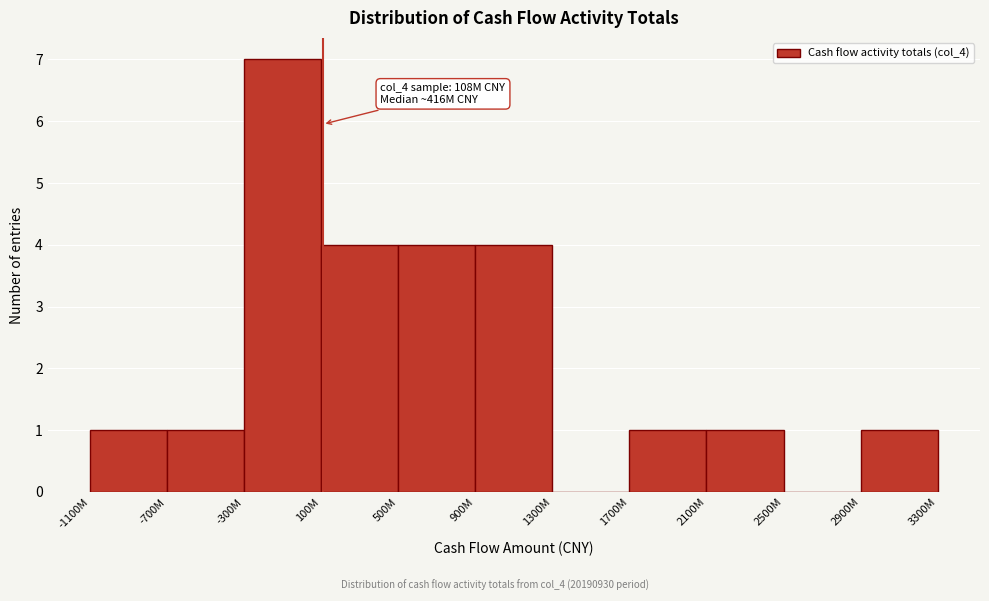

Reading left to right, transcribe all the data shown in this chart.

-1100M=1	-700M=1	-300M=7	100M=4	500M=4	900M=4	1300M=0	1700M=1	2100M=1	2500M=0	2900M=1